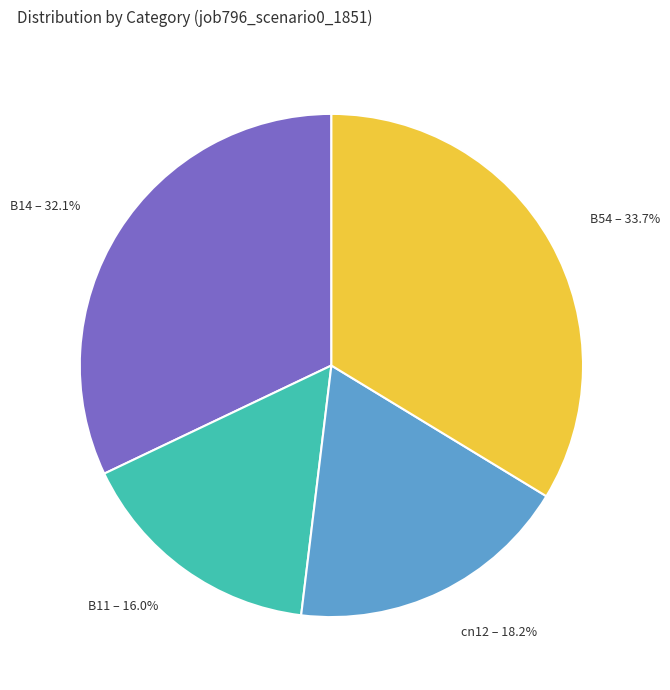

Combined, do cn12 – 18.2% and B11 – 16.0% account for over 50%?

No